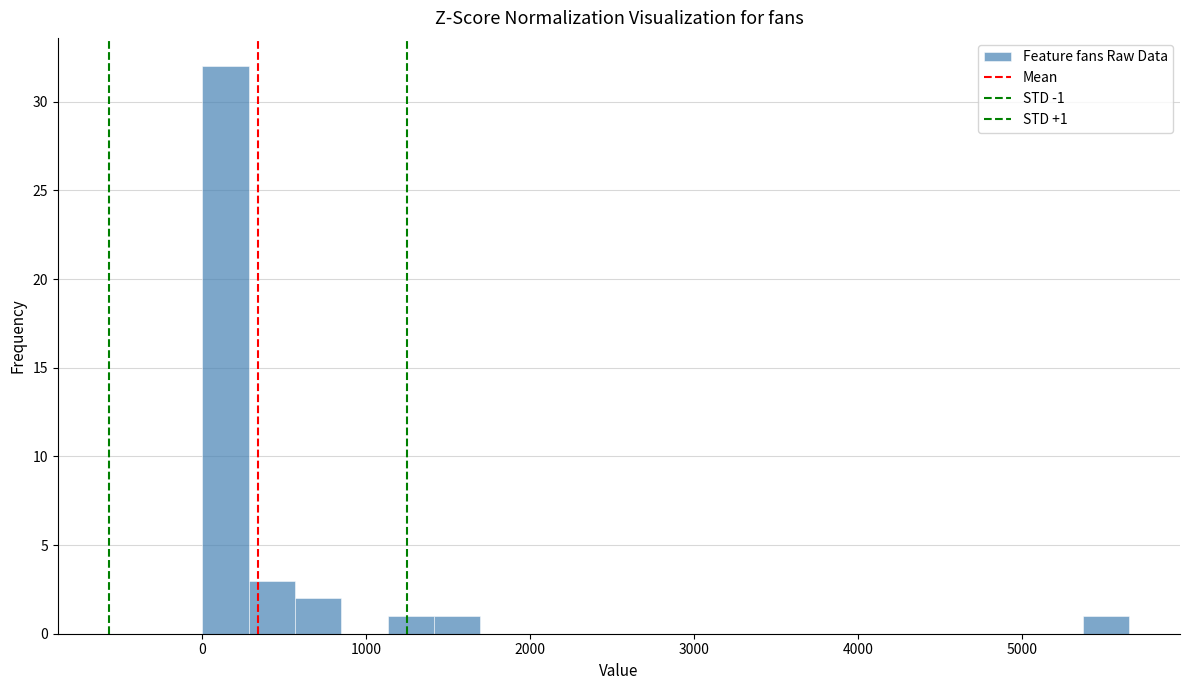

Read against the x-axis, roughly where is the centre of the tallest bar?

100